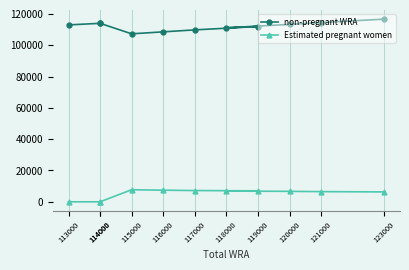

True or false: Estimated pregnant women and non-pregnant WRA intersect in this chart.

False